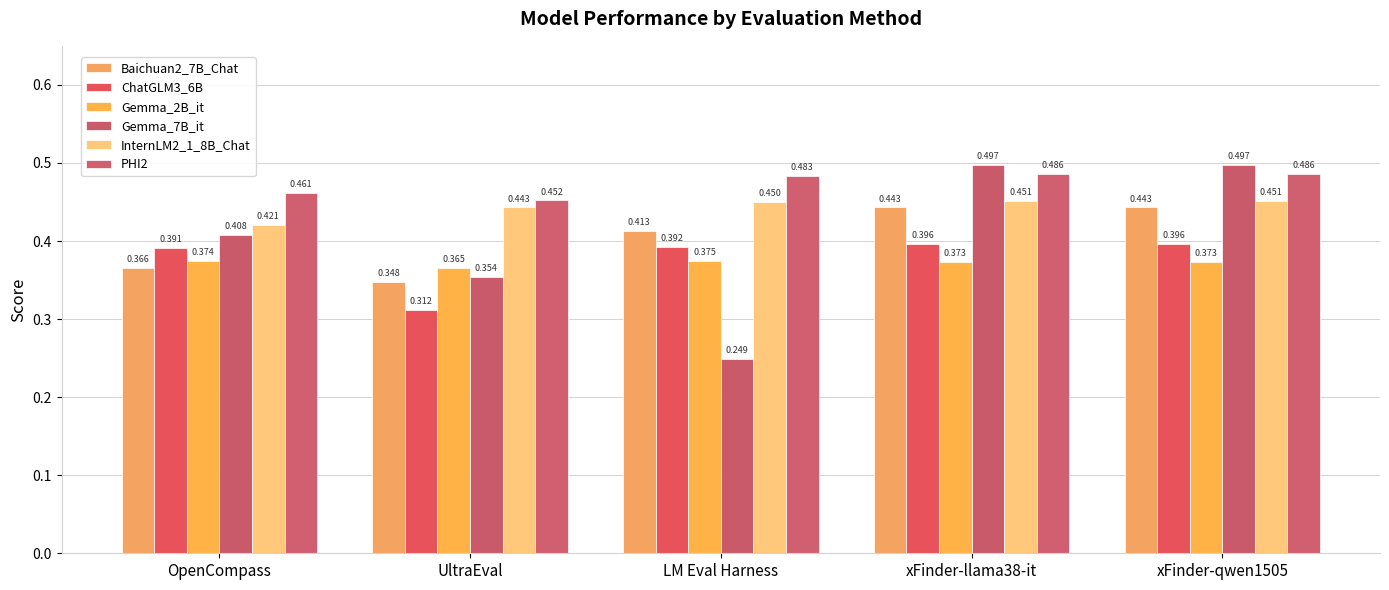

How many InternLM2_1_8B_Chat values are between 0 and 1?

5